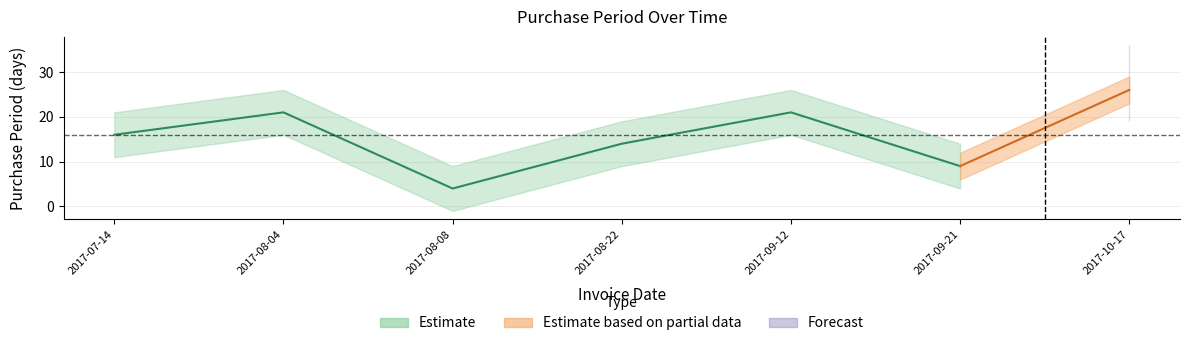

What is the label of the 4th point from the right?

2017-08-22